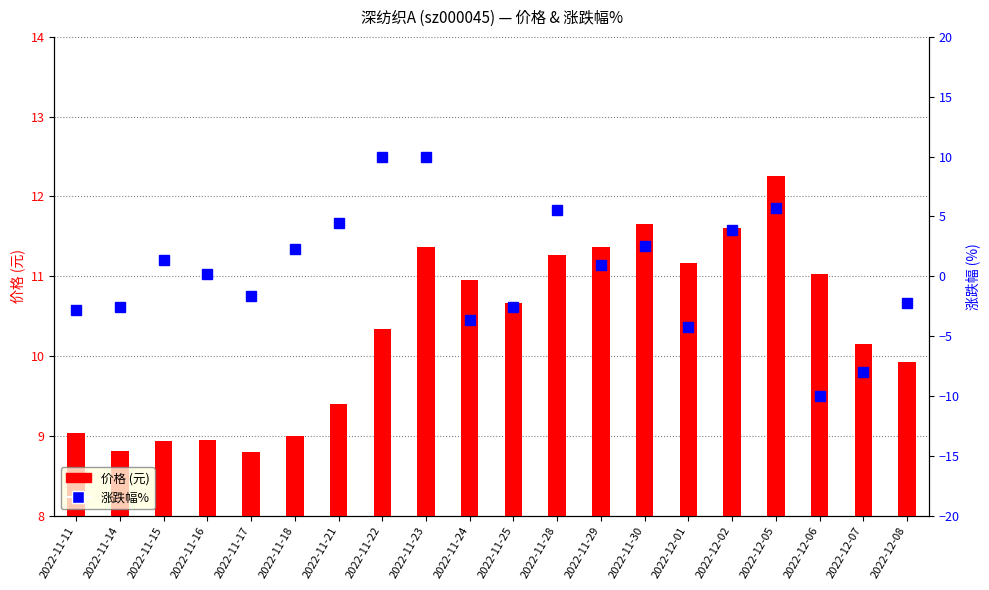

Reading left to right, what are all the values shown in this chart?

价格: 9.0	8.8	8.9	8.9	8.8	9.0	9.4	10.3	11.4	10.9	10.7	11.3	11.4	11.7	11.2	11.6	12.3	11.0	10.2	9.9
涨跌幅%: -2.8	-2.5	1.4	0.2	-1.7	2.3	4.4	10.0	10.0	-3.7	-2.6	5.5	1.0	2.5	-4.2	3.9	5.7	-10.0	-8.0	-2.3